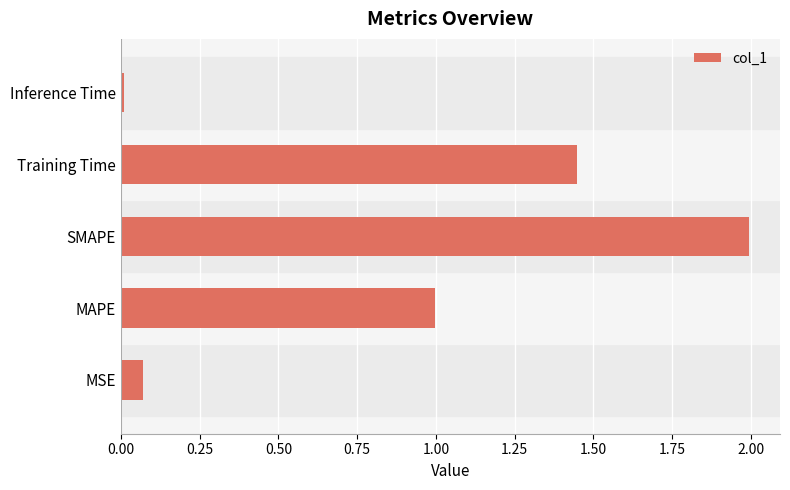

Approximately how many times larger is the value at Training Time compared to SMAPE?

0.7